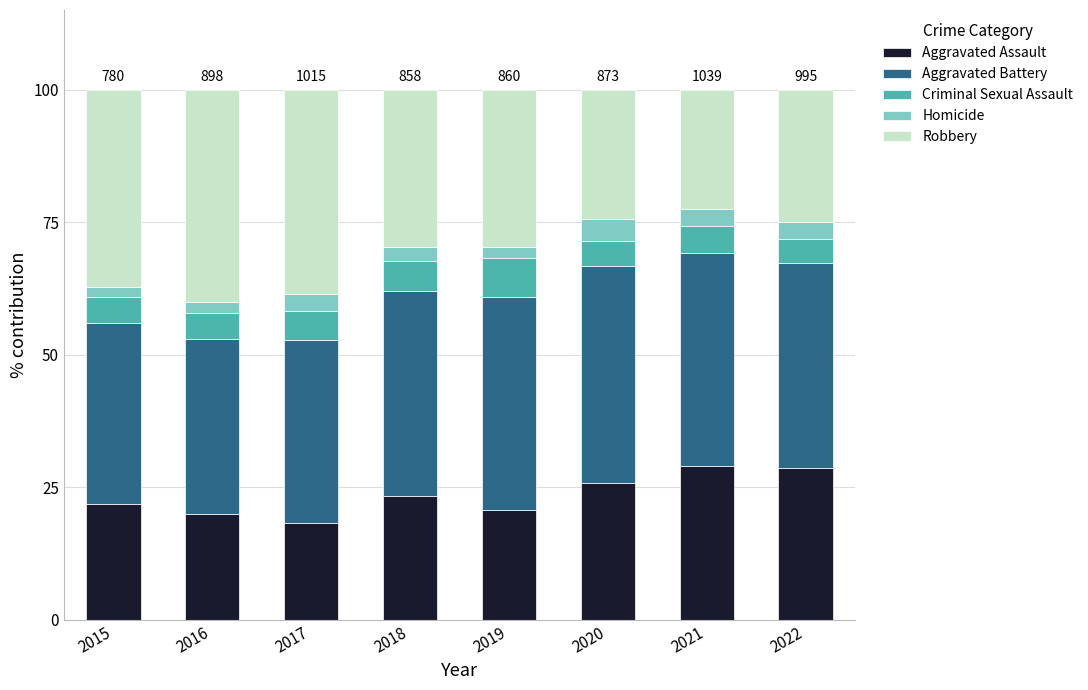

True or false: Aggravated Assault has a value of 31.2 at 2017.

False